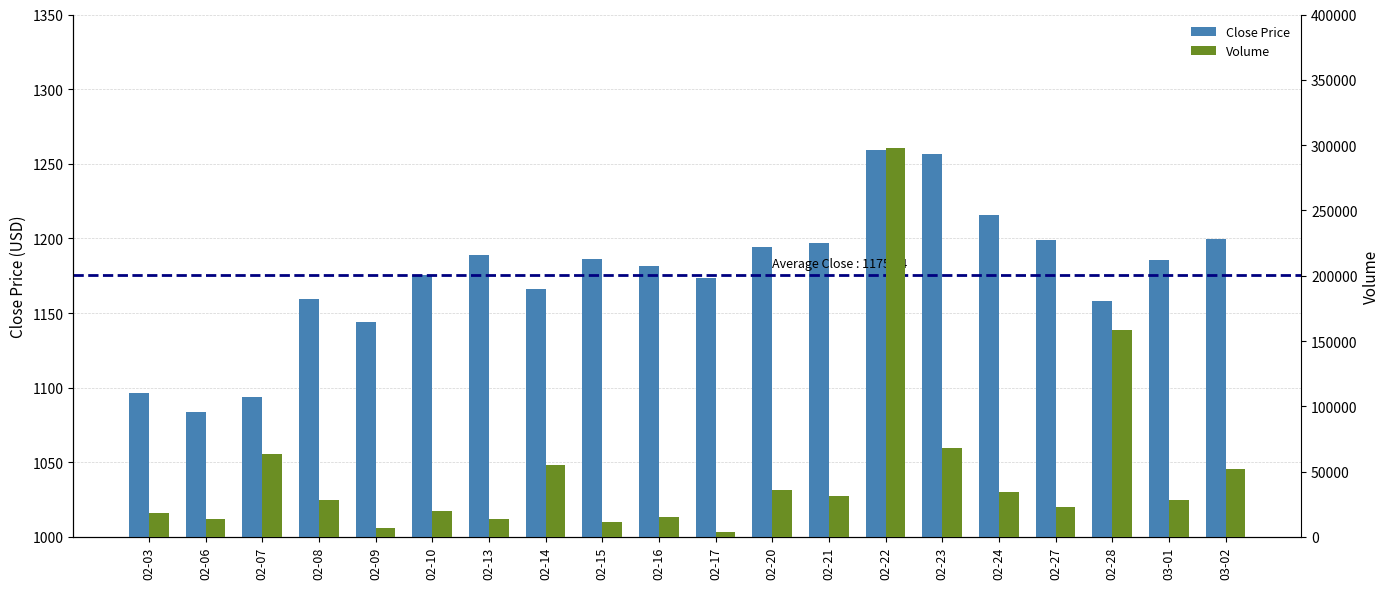

Reading right to left, extract all data points from this chart.

Close Price: 1199.7	1185.8	1157.9	1199.2	1215.7	1256.2	1259.5	1197.1	1194.1	1173.5	1181.5	1186.5	1166.3	1188.7	1175.4	1143.9	1159.3	1094.0	1083.9	1096.6
Volume: 52172.0	28070.0	158149.0	22641.0	34160.0	67952.0	297987.0	31150.0	36207.0	3568.0	15121.0	11641.0	54852.0	13748.0	20162.0	6434.0	28043.0	63373.0	13641.0	17923.0